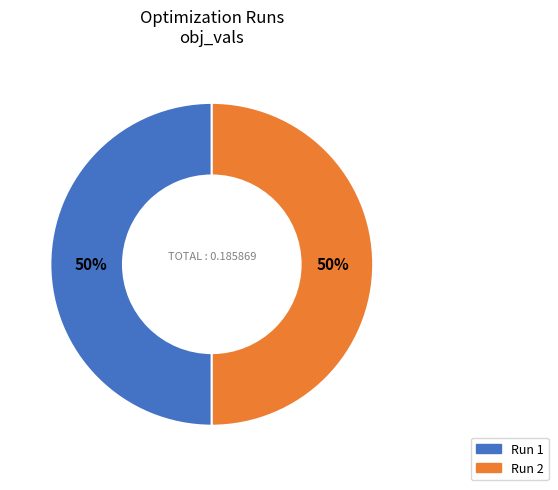

To the nearest percent, what is the average slice percentage?

50%